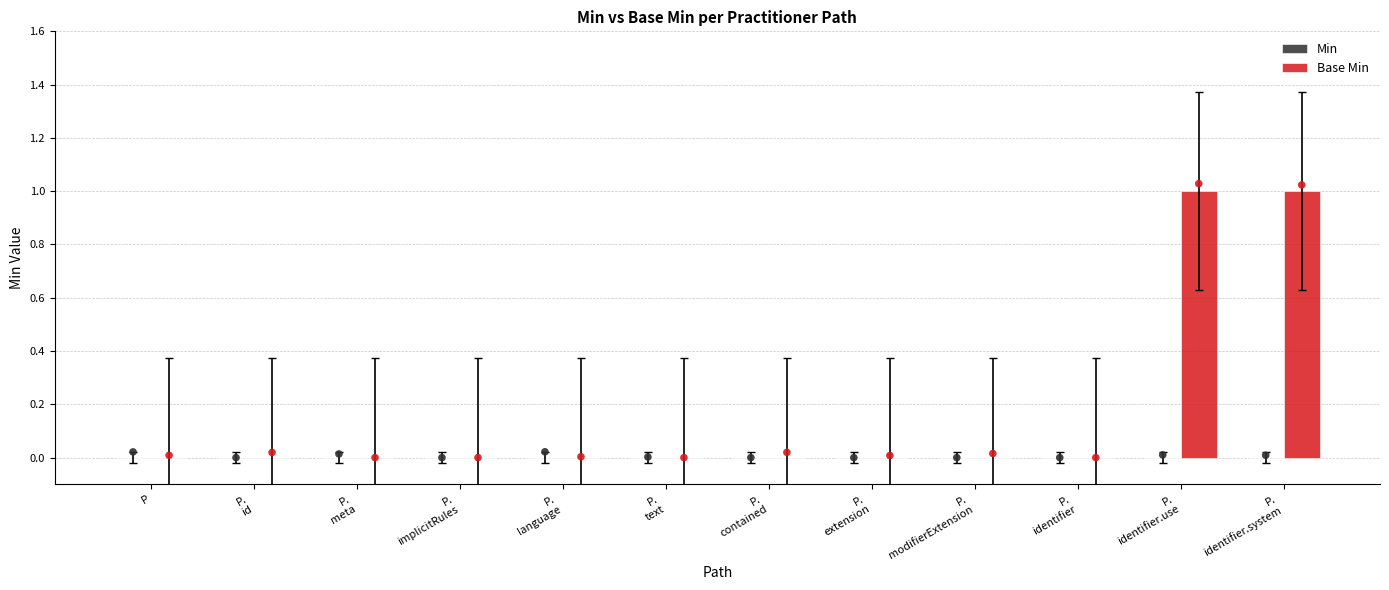

Which series contains the lowest Y value?

Min